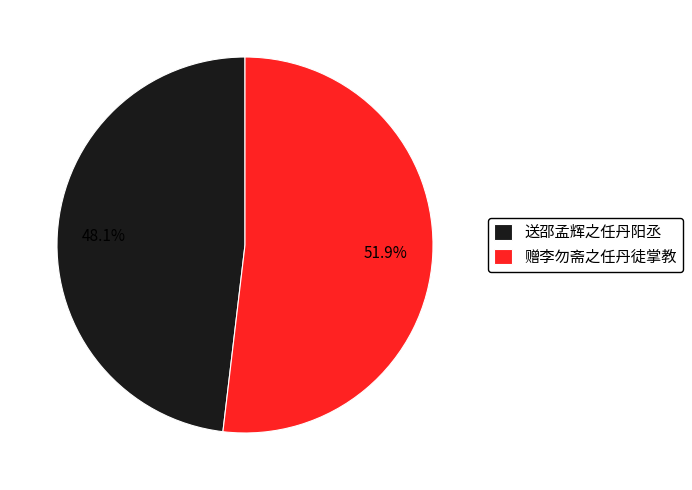

How many segments does this pie chart have?

2